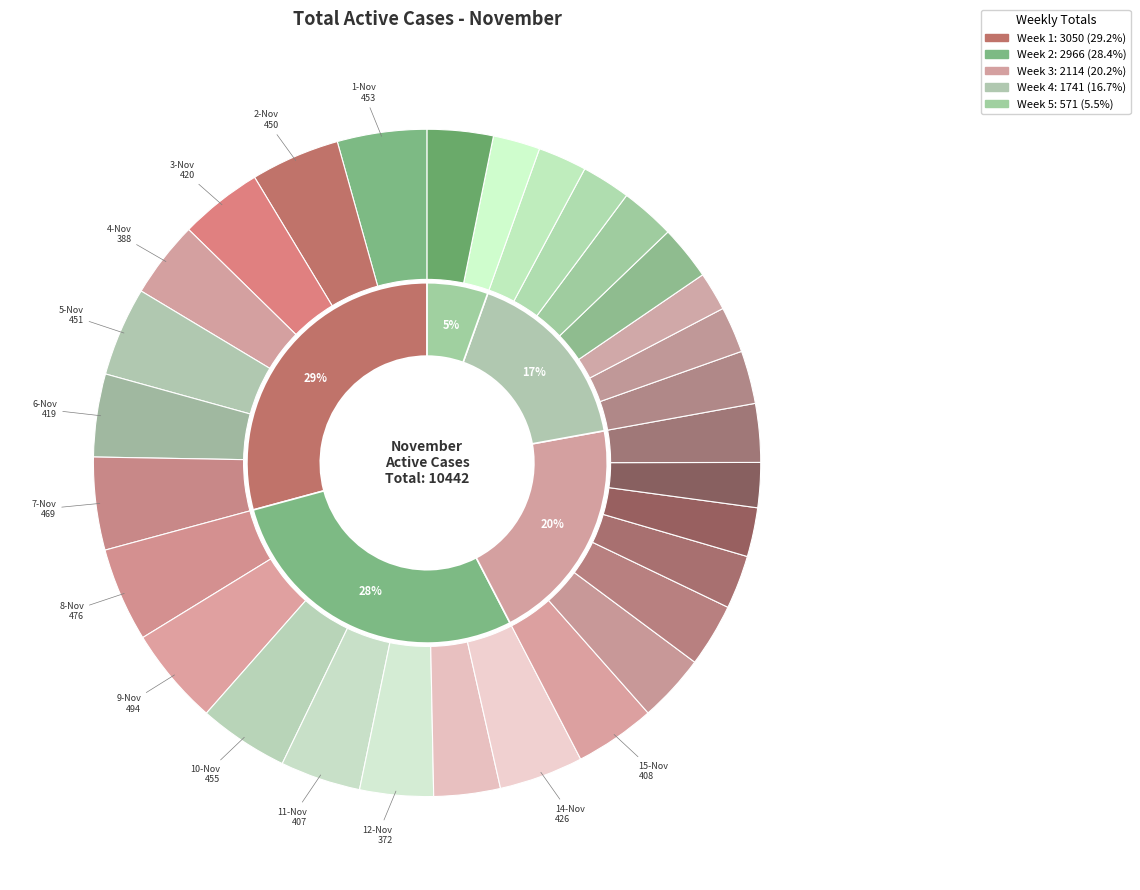

Is 22-Nov the majority of the pie?

No